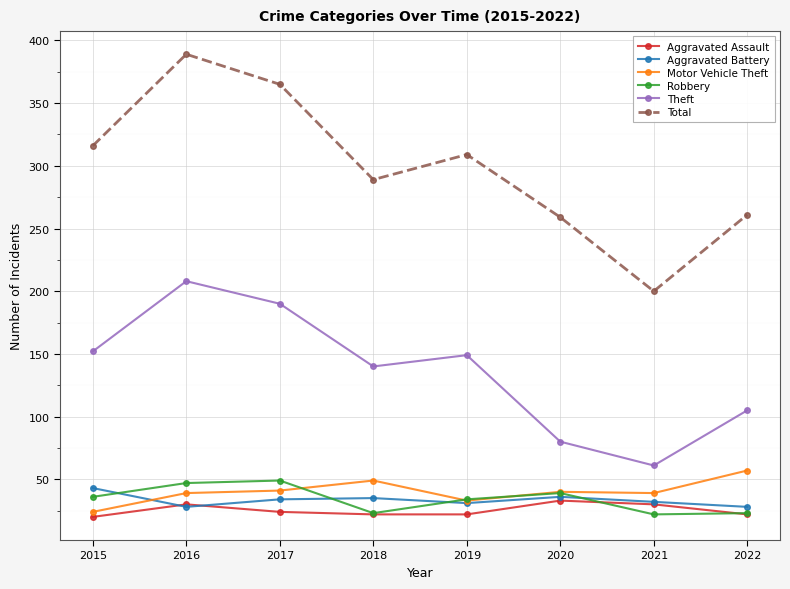

Which label corresponds to the largest value in the chart?

2016